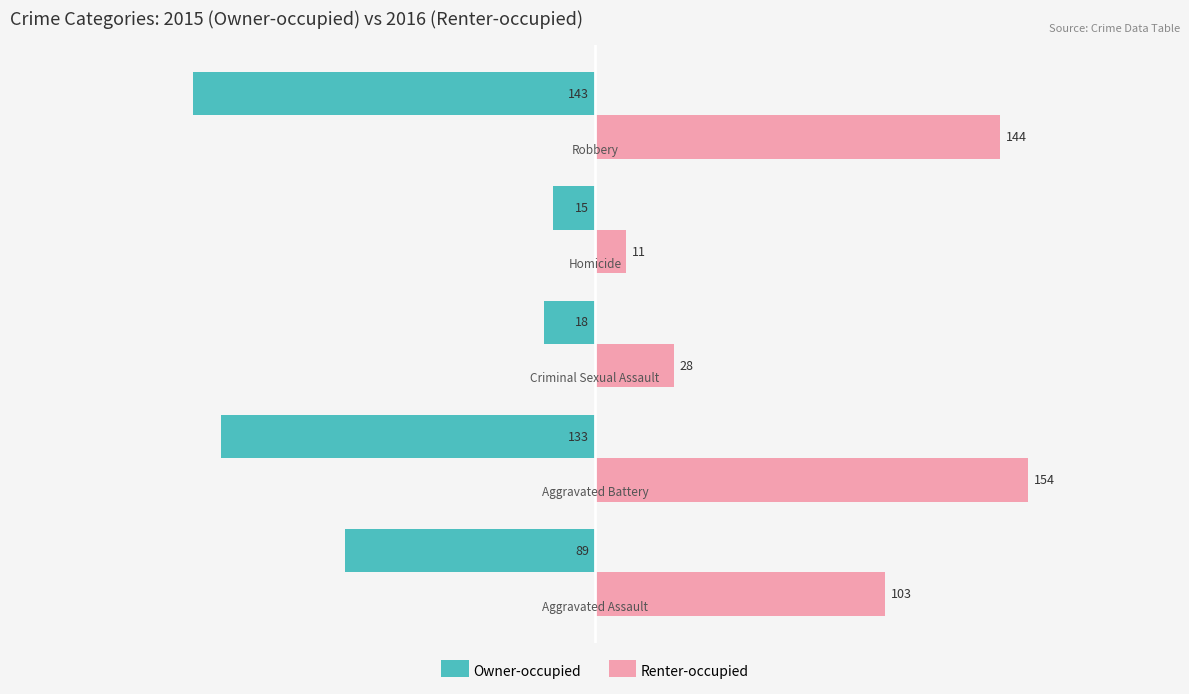

What are all the series names shown in the legend?

Owner-occupied, Renter-occupied